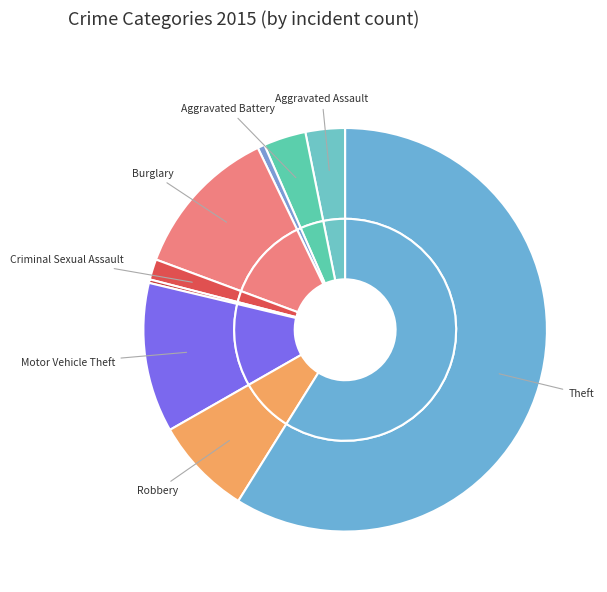

How many segments does this pie chart have?

9